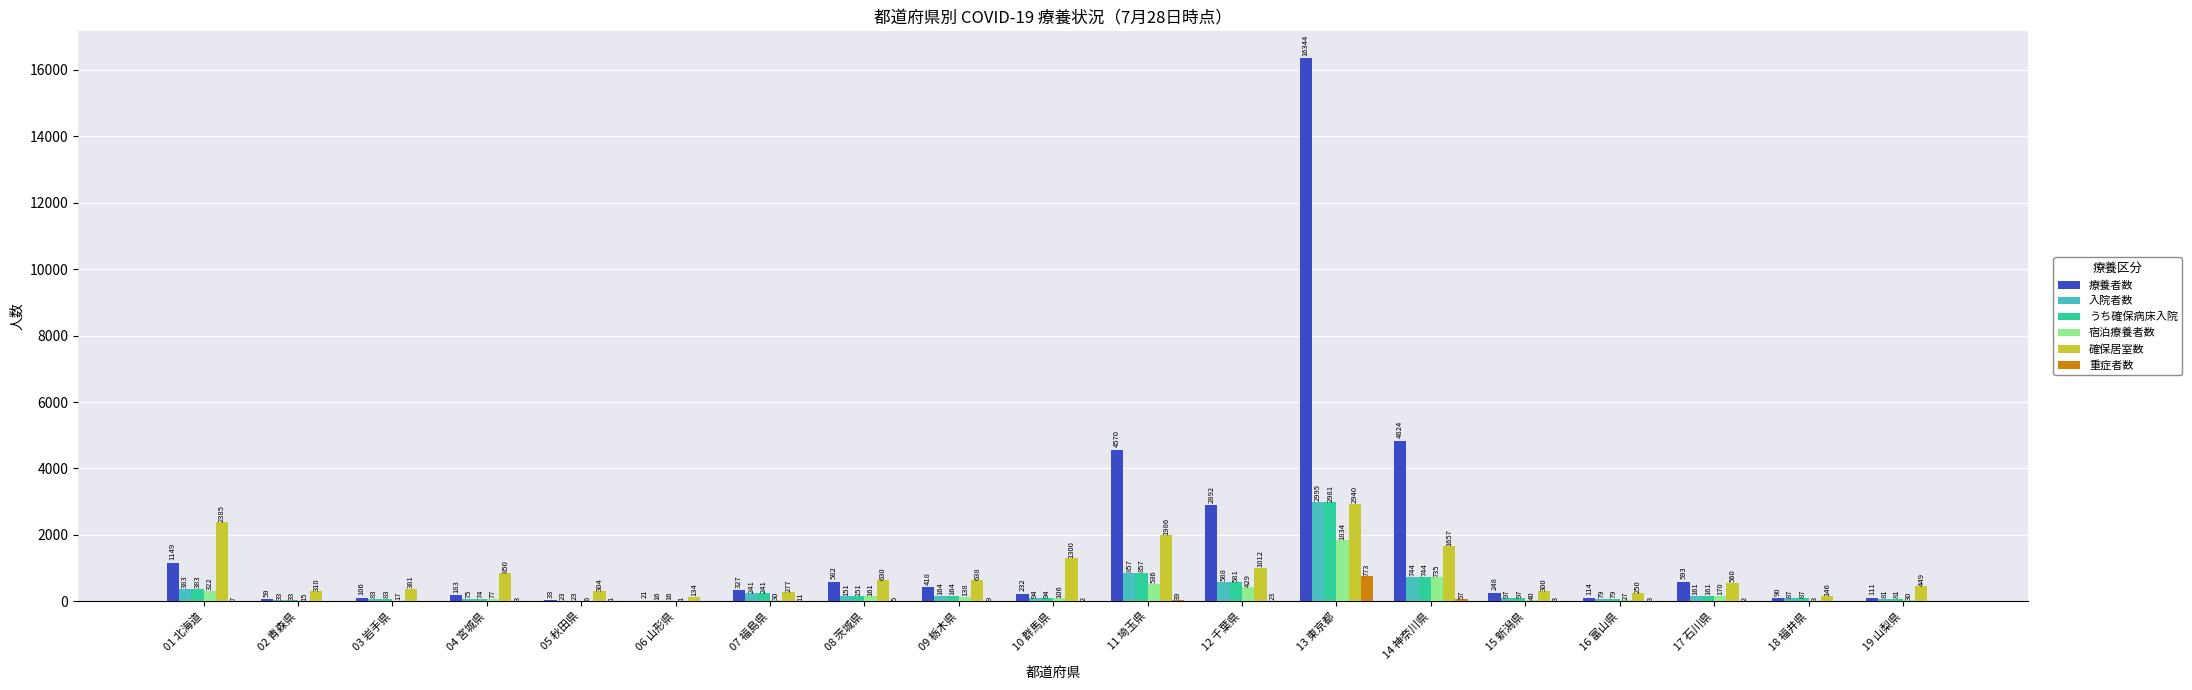

What is the average value of the 入院者数 series?

366